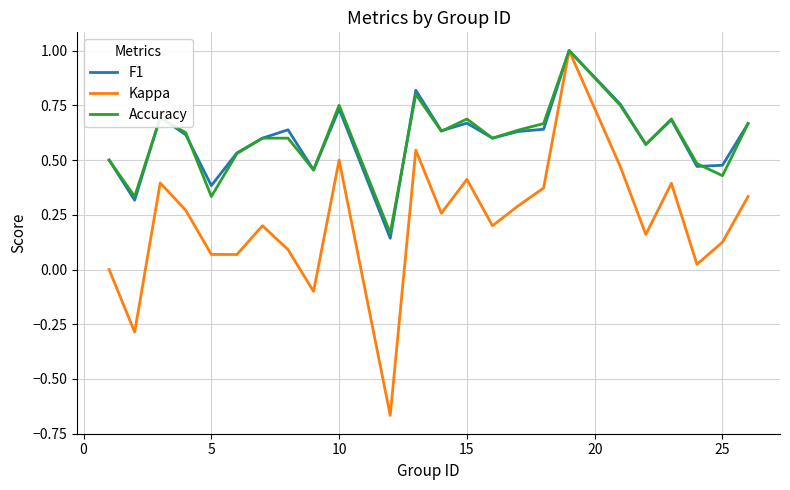

Which series has the largest range (max minus min)?

Kappa